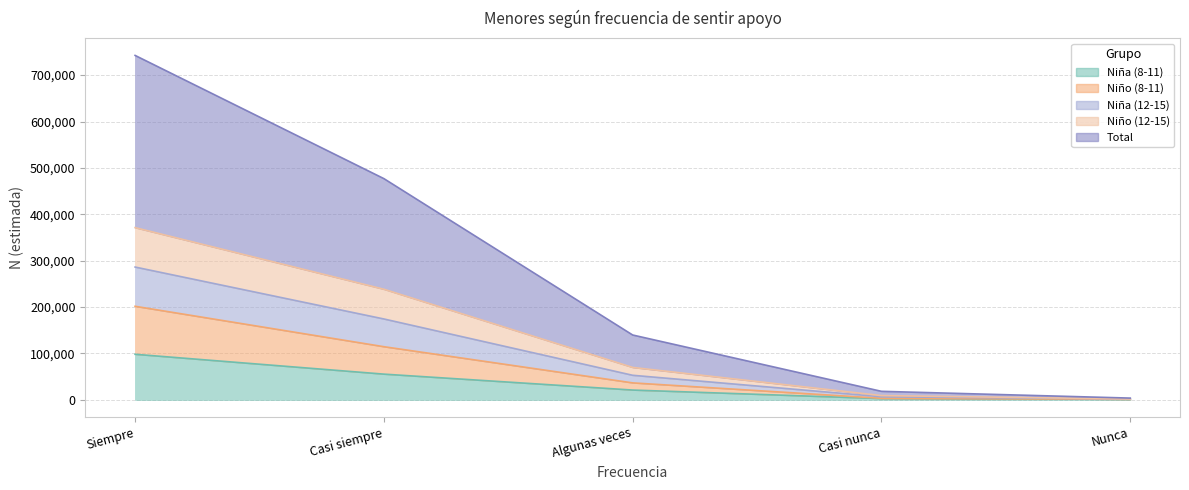

What is the greatest value displayed?

742417